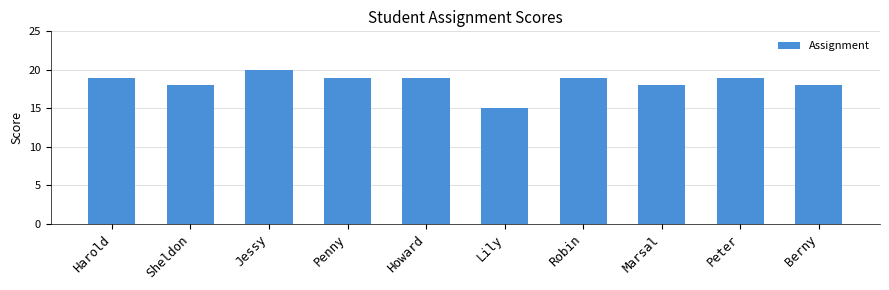

Reading left to right, what are all the values shown in this chart?

19	18	20	19	19	15	19	18	19	18